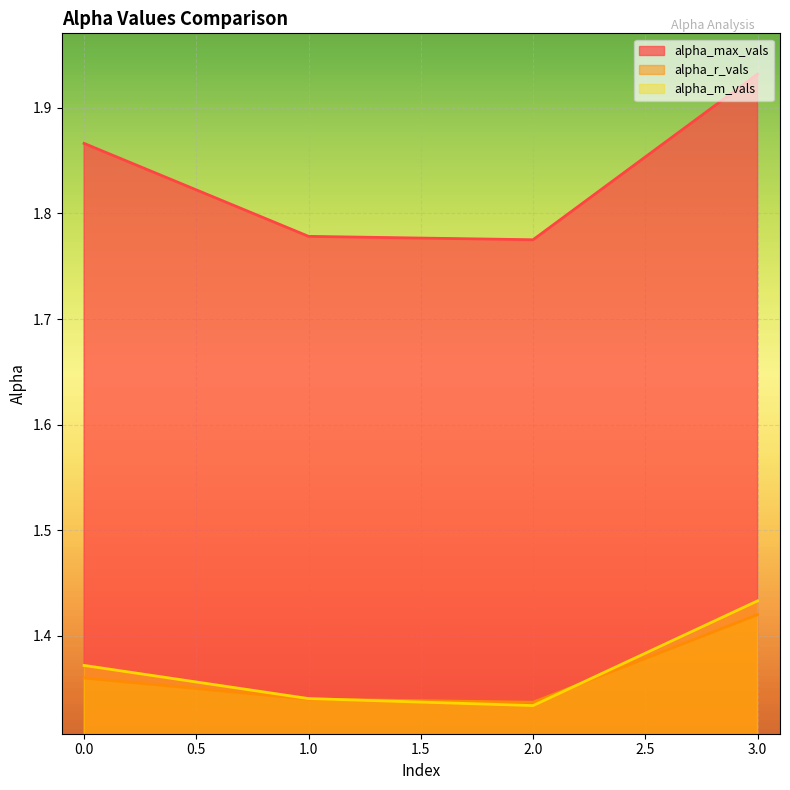

Is the value of alpha_m_vals at 3.0 greater than the value of alpha_max_vals at 1.0?

No